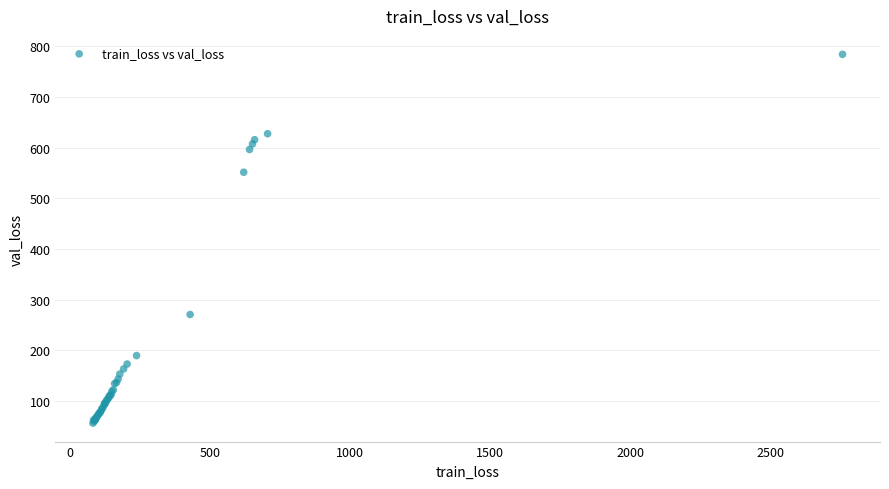

What Y value in the scatter plot is closest to 420?

551.6